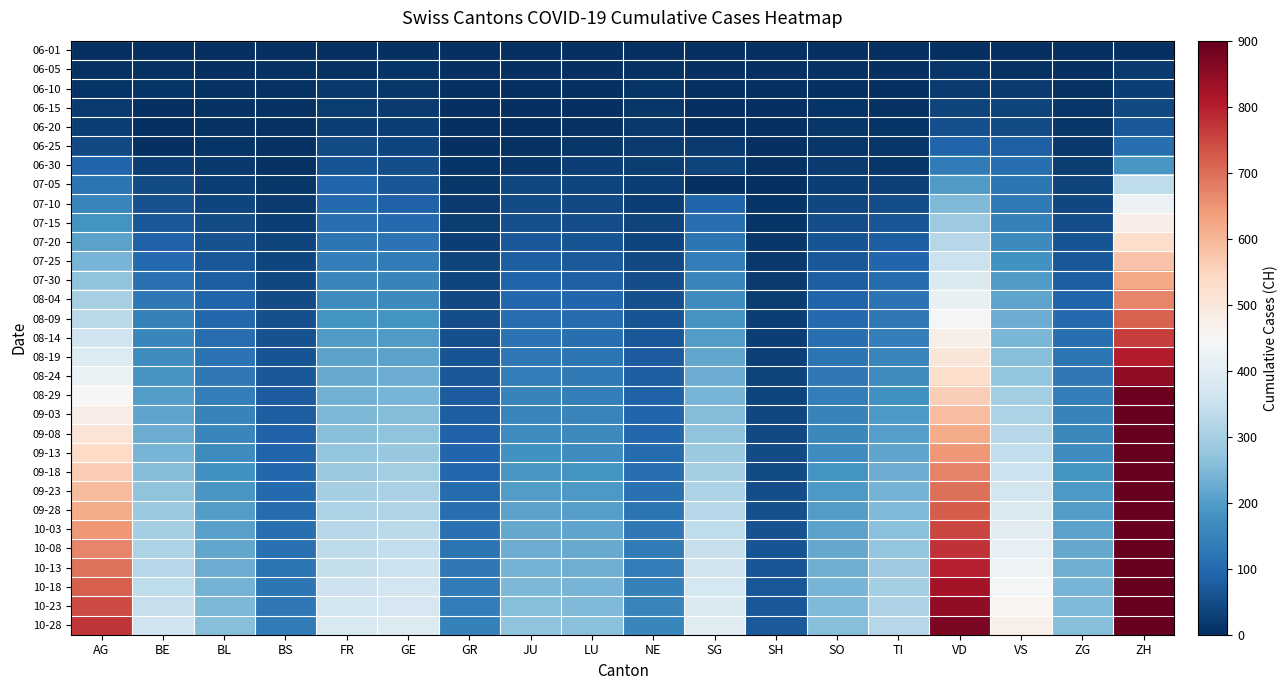

How many series are shown in this chart?

31